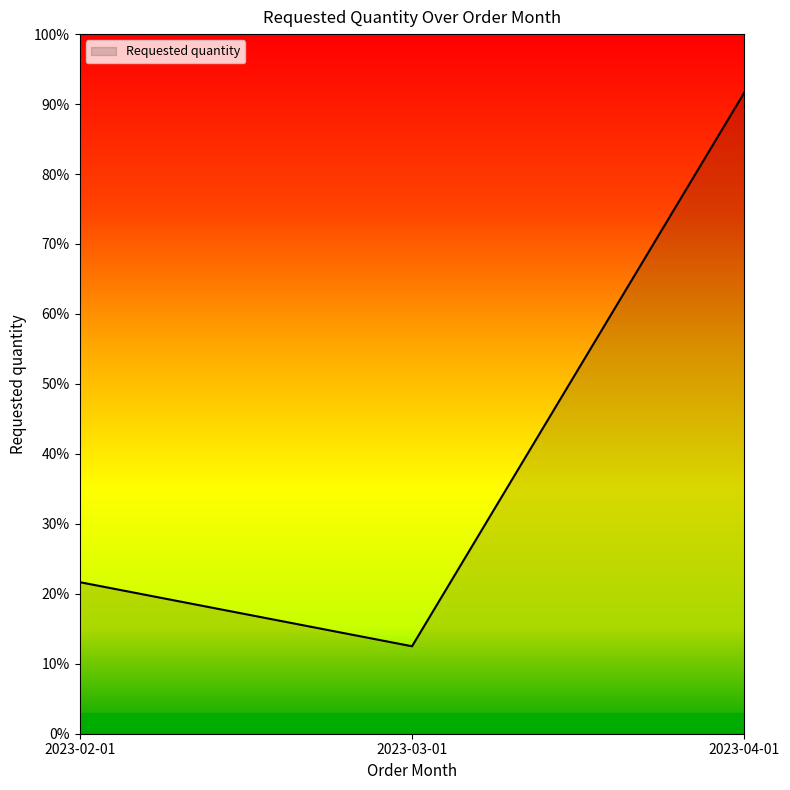

List the labels in order of value, largest first.

2023-04-01, 2023-02-01, 2023-03-01